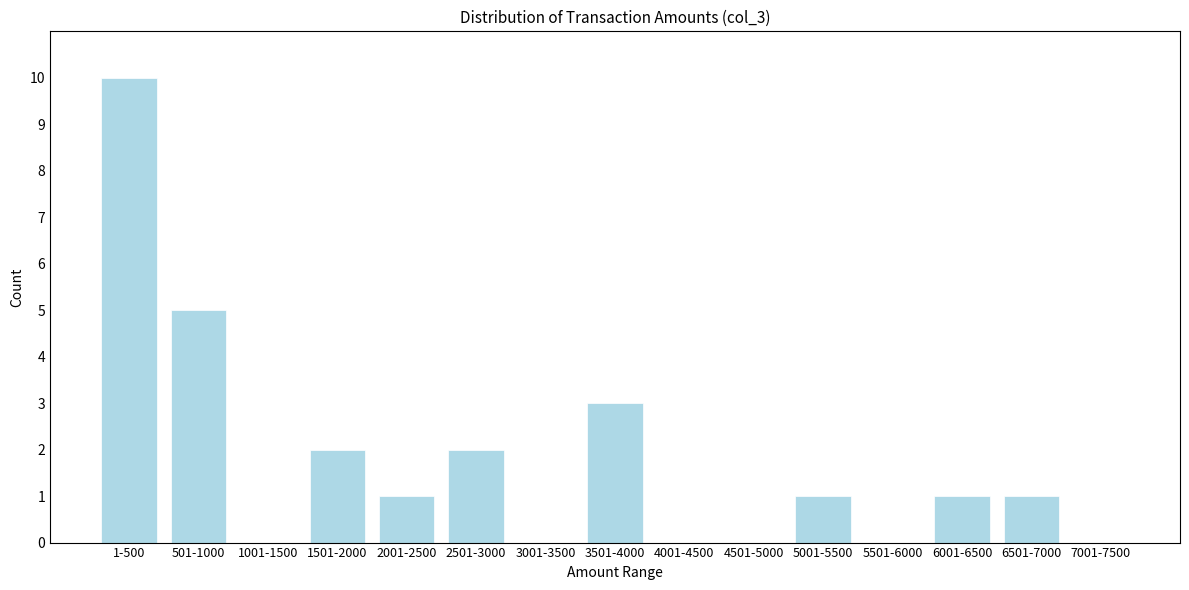

Reading left to right, list all the values displayed in this chart.

1-500=10	501-1000=5	1001-1500=0	1501-2000=2	2001-2500=1	2501-3000=2	3001-3500=0	3501-4000=3	4001-4500=0	4501-5000=0	5001-5500=1	5501-6000=0	6001-6500=1	6501-7000=1	7001-7500=0